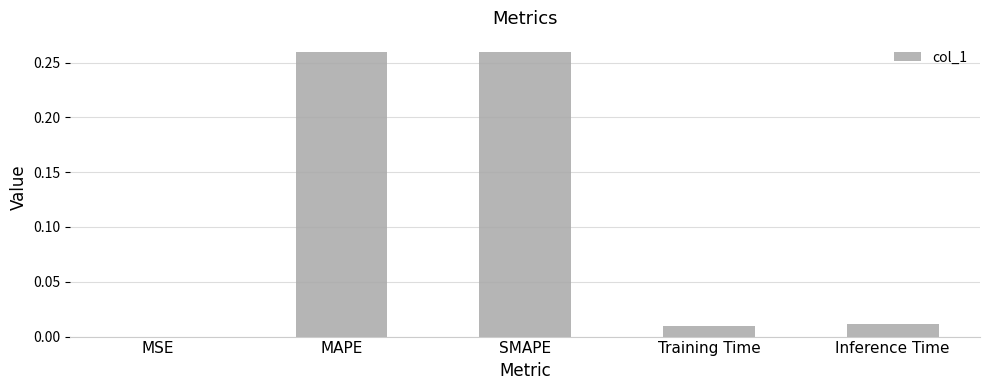

Which has a higher value, Training Time or MAPE?

MAPE